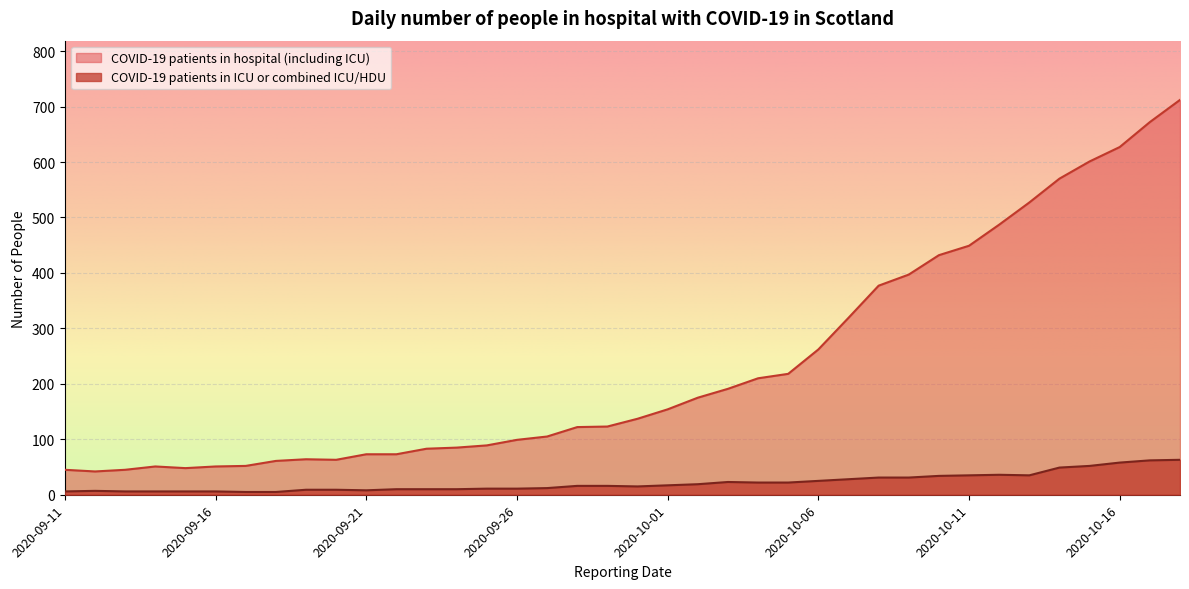

True or false: COVID-19 patients in ICU or combined ICU/HDU and COVID-19 patients in hospital (including ICU) intersect in this chart.

False